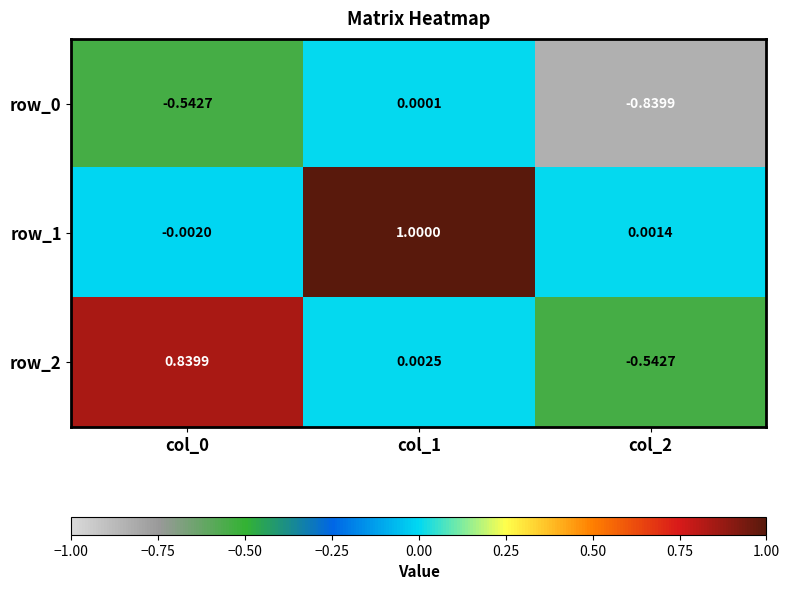

Which category has the lowest value in the row_0 series?

col_2